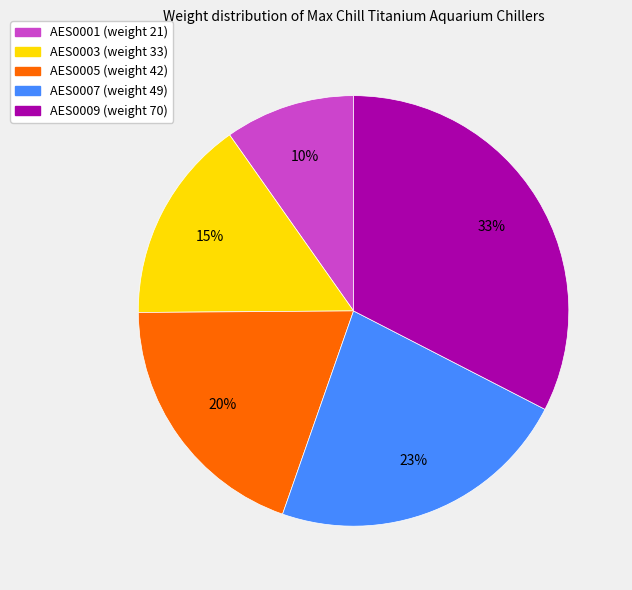

To the nearest percent, what percentage of the pie is AES0001?

10%